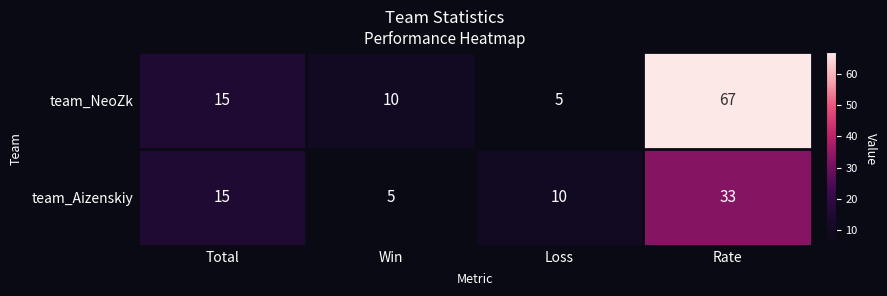

At how many categories does at least one series exceed 35?

1